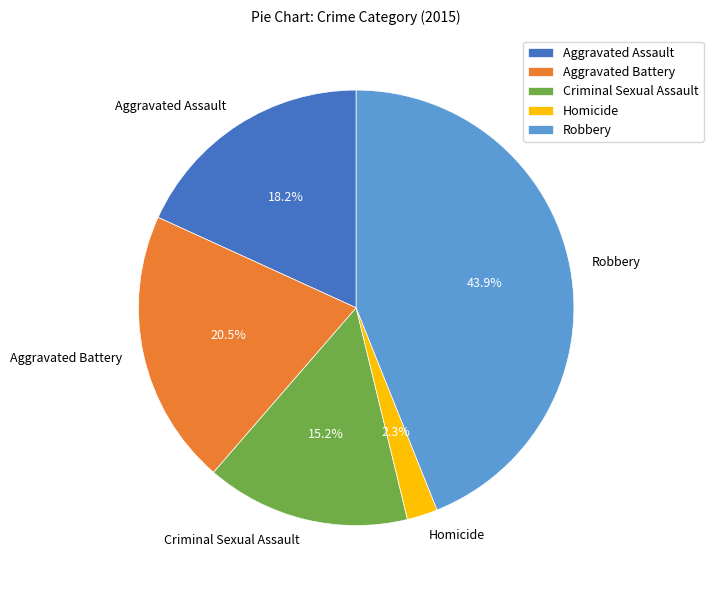

Is the sum of Robbery and Aggravated Battery greater than half?

Yes